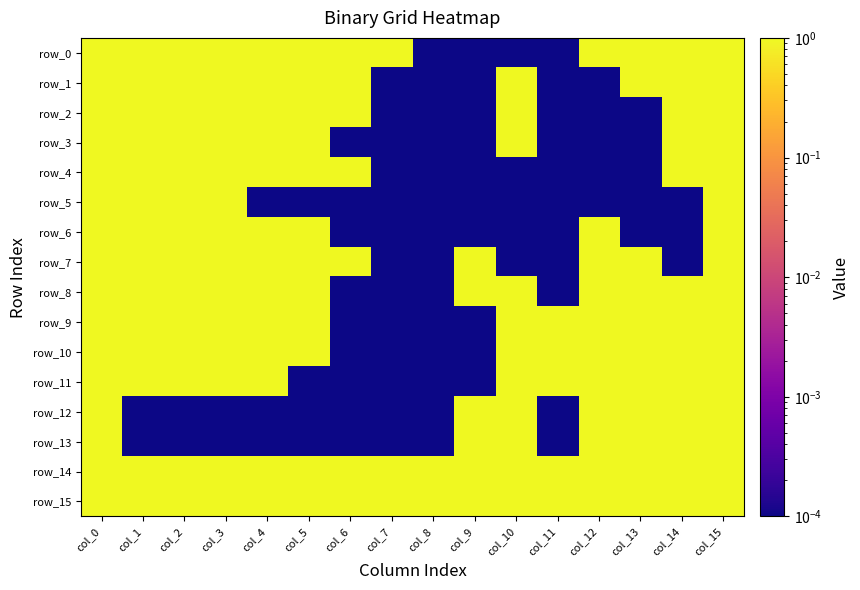

Which label corresponds to the largest value in the chart?

col_0